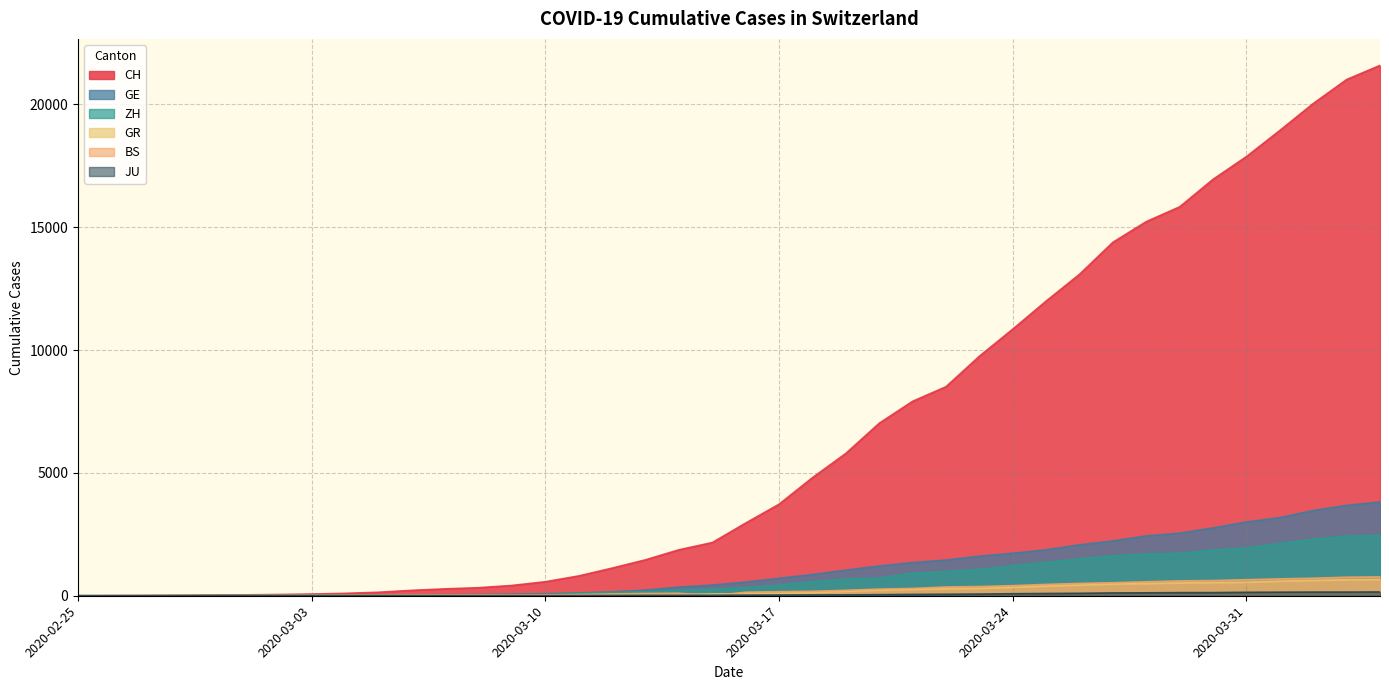

Reading right to left, extract all data points from this chart.

CH: 21587	21011	20034	18940	17876	16951	15831	15229	14388	13085	11994	10853	9749	8509	7915	7022	5794	4807	3727	2959	2165	1870	1463	1125	807	570	419	327	280	219	142	97	69	50	36	30	20	8	4	0
GE: 3816	3678	3469	3180	3003	2761	2547	2436	2231	2073	1870	1729	1611	1453	1350	1212	1041	863	710	556	435	351	227	155	114	80	60	45	43	30	20	16	14	11	10	9	5	1	1	0
ZH: 2455	2422	2294	2130	1941	1853	1727	1695	1621	1494	1362	1216	1070	981	922	711	679	568	429	326	250	218	163	140	101	62	49	40	34	29	23	15	13	10	7	6	2	2	0	0
GR: 657	649	622	592	547	535	519	495	474	433	393	343	300	284	258	226	182	128	101	84	71	56	53	43	31	22	18	18	17	16	14	12	9	9	6	6	6	2	2	0
BS: 767	754	714	687	653	617	605	569	530	501	462	410	374	356	297	270	220	181	164	143	0	100	92	73	49	33	28	24	21	15	8	3	3	1	1	1	1	1	0	0
JU: 154	149	149	145	140	128	127	119	114	100	92	82	69	61	54	44	36	32	29	25	19	18	17	12	7	7	7	5	5	4	4	2	2	1	1	1	1	1	0	0